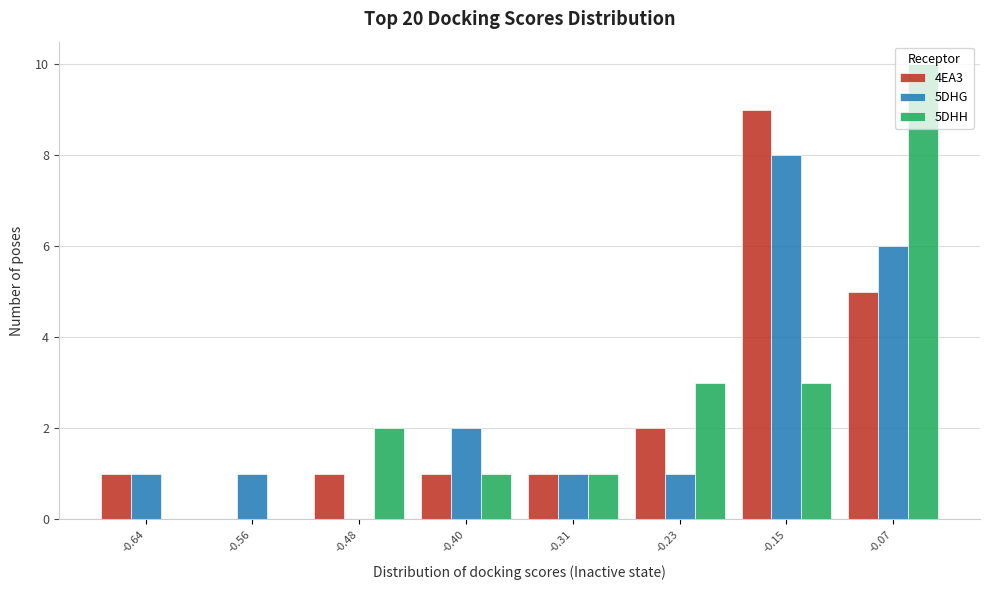

Reading left to right, list all the values displayed in this chart.

4EA3: -0.64=1	-0.56=0	-0.48=1	-0.40=1	-0.31=1	-0.23=2	-0.15=9	-0.07=5
5DHG: -0.64=1	-0.56=1	-0.48=0	-0.40=2	-0.31=1	-0.23=1	-0.15=8	-0.07=6
5DHH: -0.64=0	-0.56=0	-0.48=2	-0.40=1	-0.31=1	-0.23=3	-0.15=3	-0.07=10